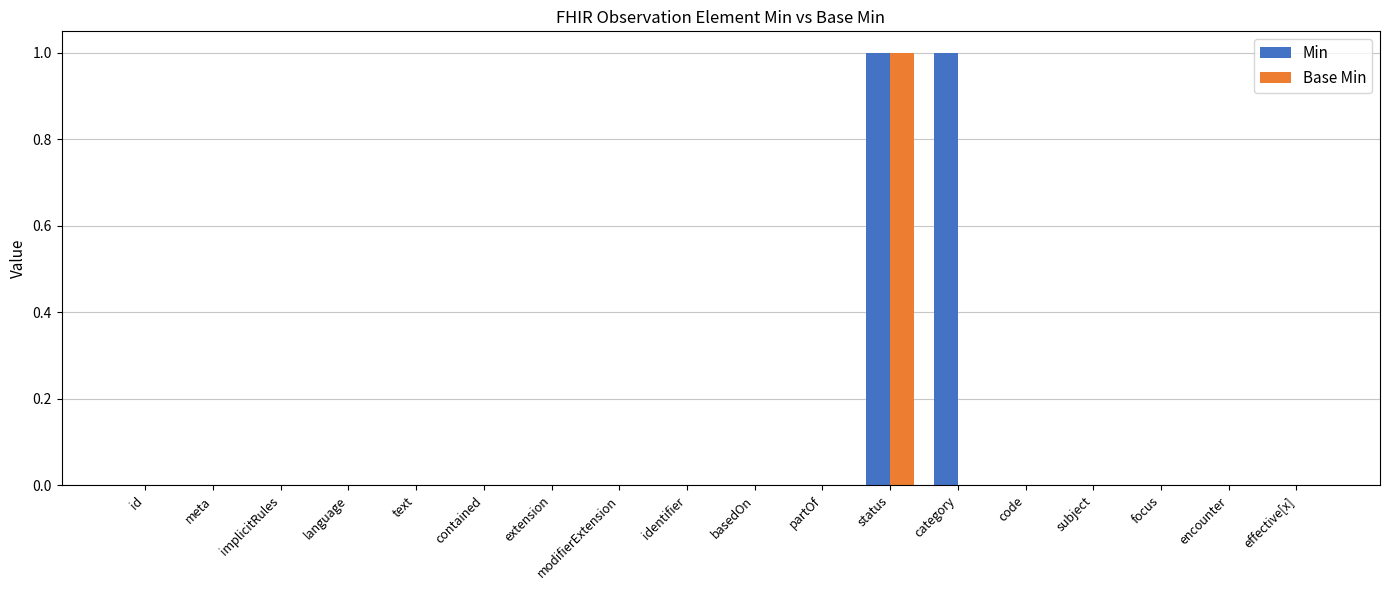

Which series has the largest total across all categories?

Min